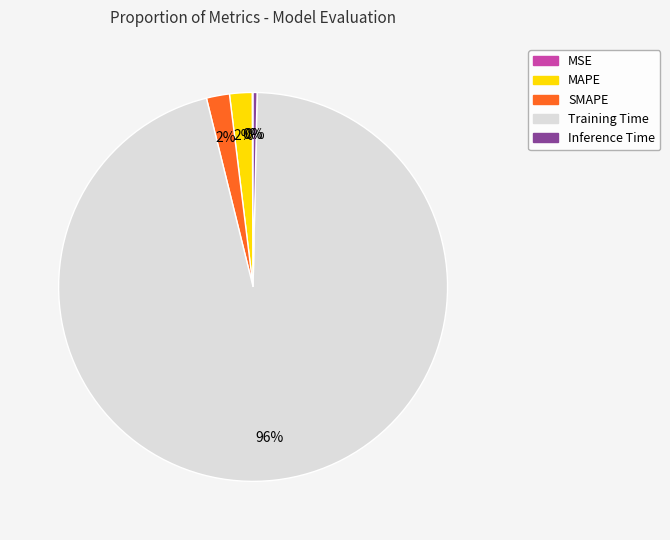

What percentage is the MAPE slice, to the nearest percent?

2%